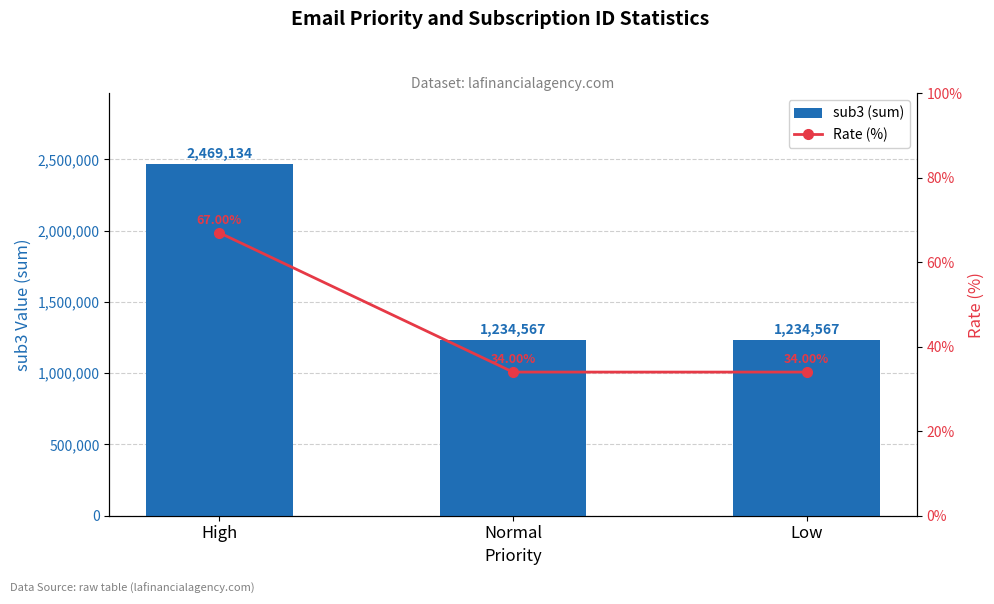

What are all the series names shown in the legend?

sub3 (sum), Rate (%)